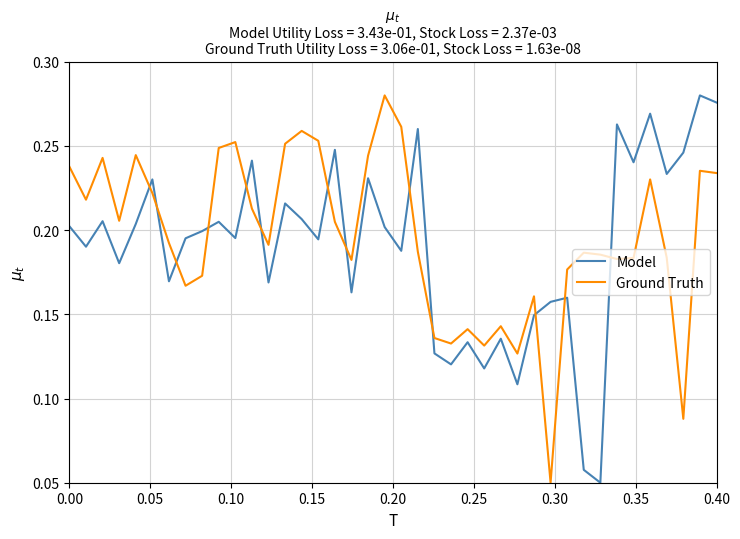

Which series ends up on top after the final intersection of Ground Truth and Model?

Model